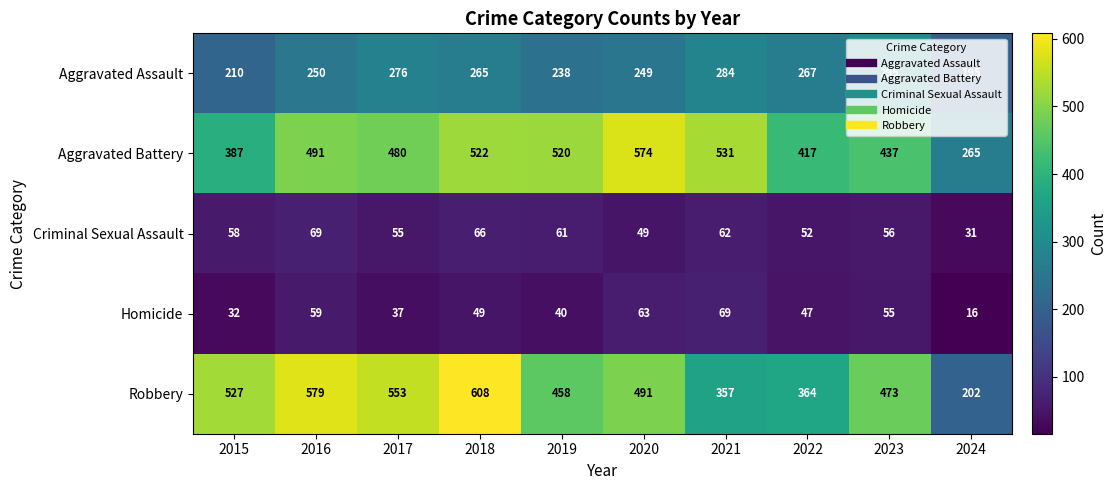

What is the average value of the Robbery series?

461